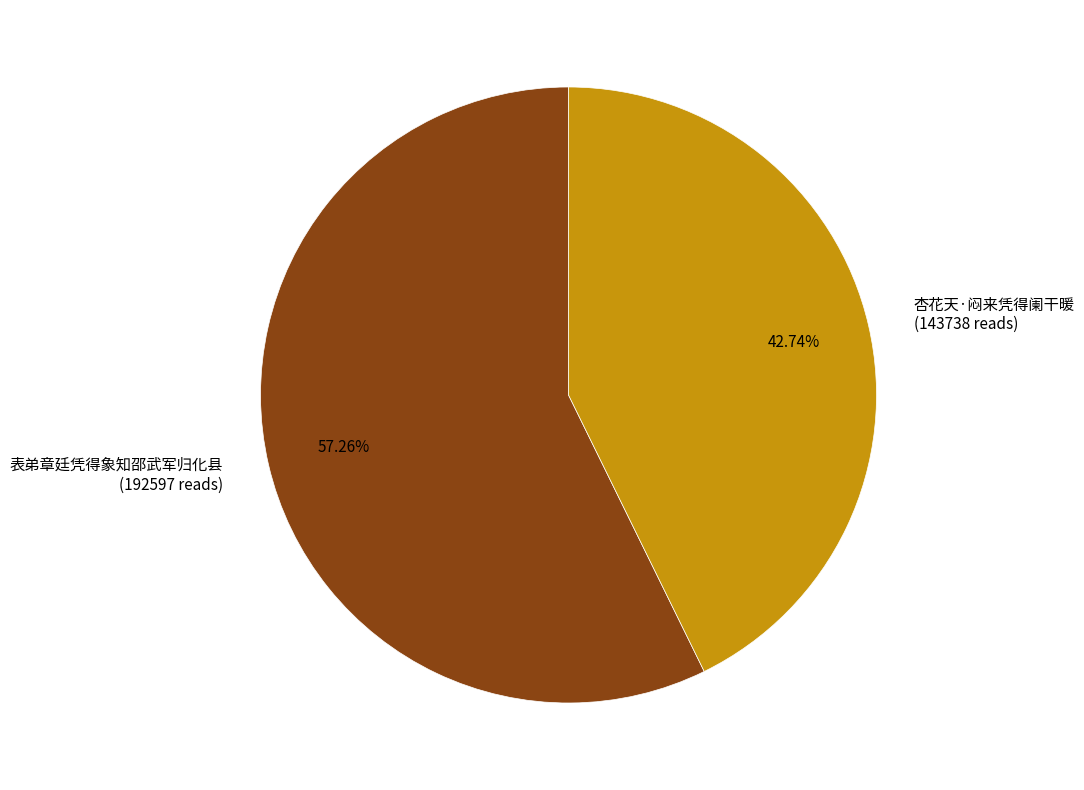

What is the largest slice in the pie chart?

表弟章廷凭得象知邵武军归化县